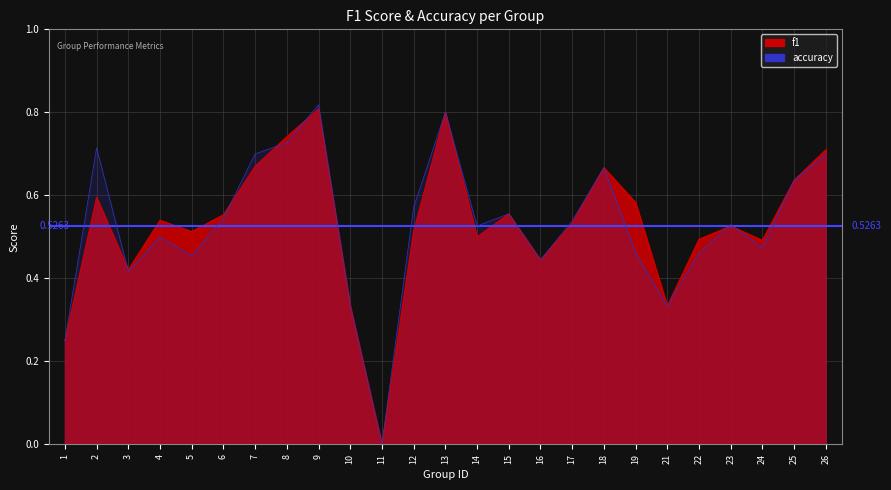

Reading left to right, what are all the values shown in this chart?

f1: 0.2	0.6	0.4	0.5	0.5	0.6	0.7	0.7	0.8	0.3	0.0	0.5	0.8	0.5	0.6	0.4	0.5	0.7	0.6	0.3	0.5	0.5	0.5	0.6	0.7
accuracy: 0.2	0.7	0.4	0.5	0.5	0.5	0.7	0.7	0.8	0.3	0.0	0.6	0.8	0.5	0.6	0.4	0.5	0.7	0.5	0.3	0.5	0.5	0.5	0.6	0.7